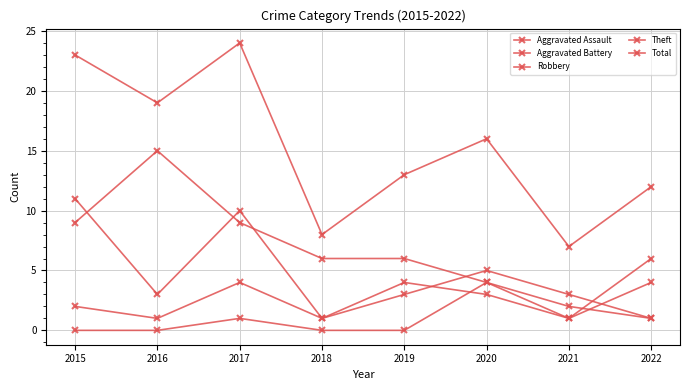

The Robbery series shows 7 at 2015. True or false?

False